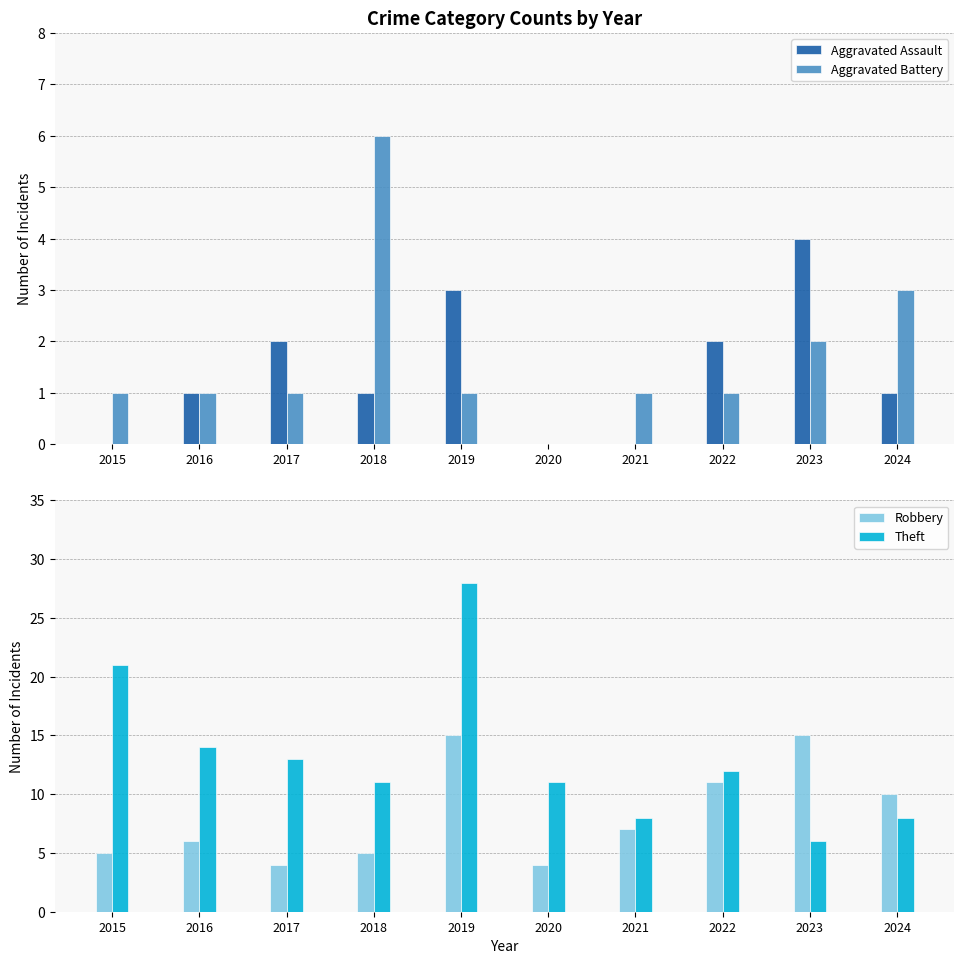

Read the Aggravated Battery value at 2017.

1